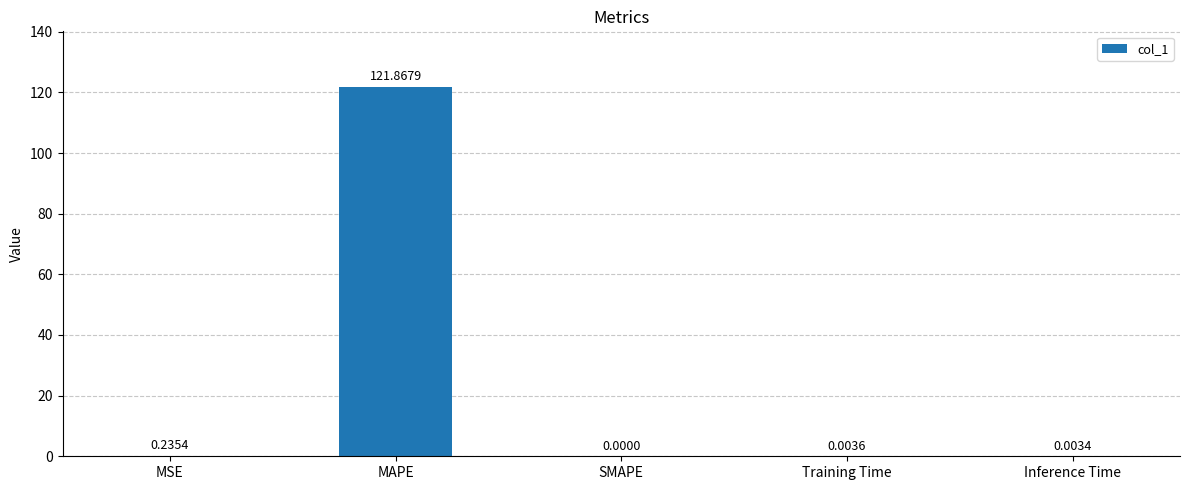

What is the sum of all values?

122.1